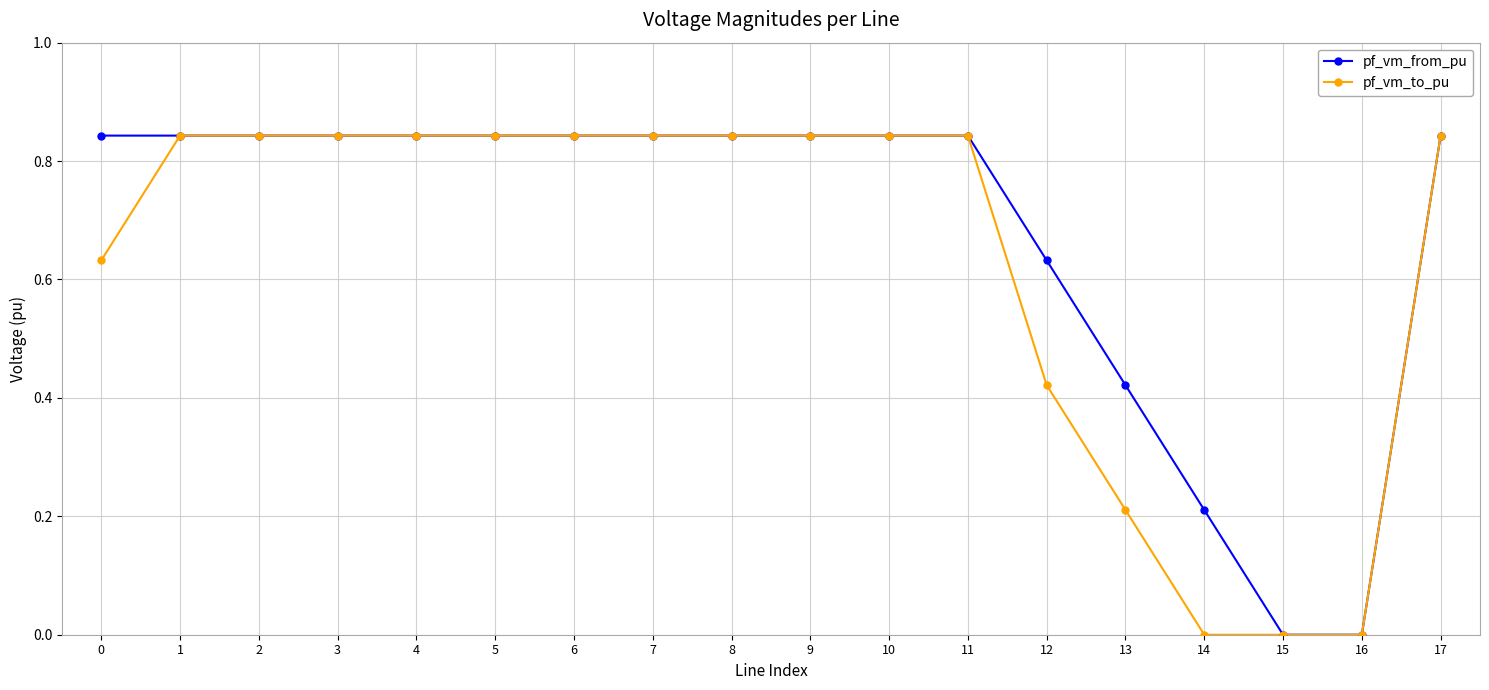

Is the value of pf_vm_from_pu at 1 greater than the value of pf_vm_to_pu at 14?

Yes